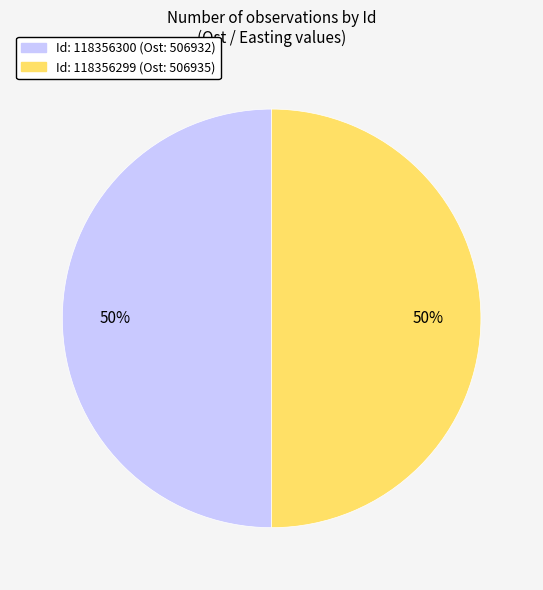

To the nearest percent, what is the average slice percentage?

50%